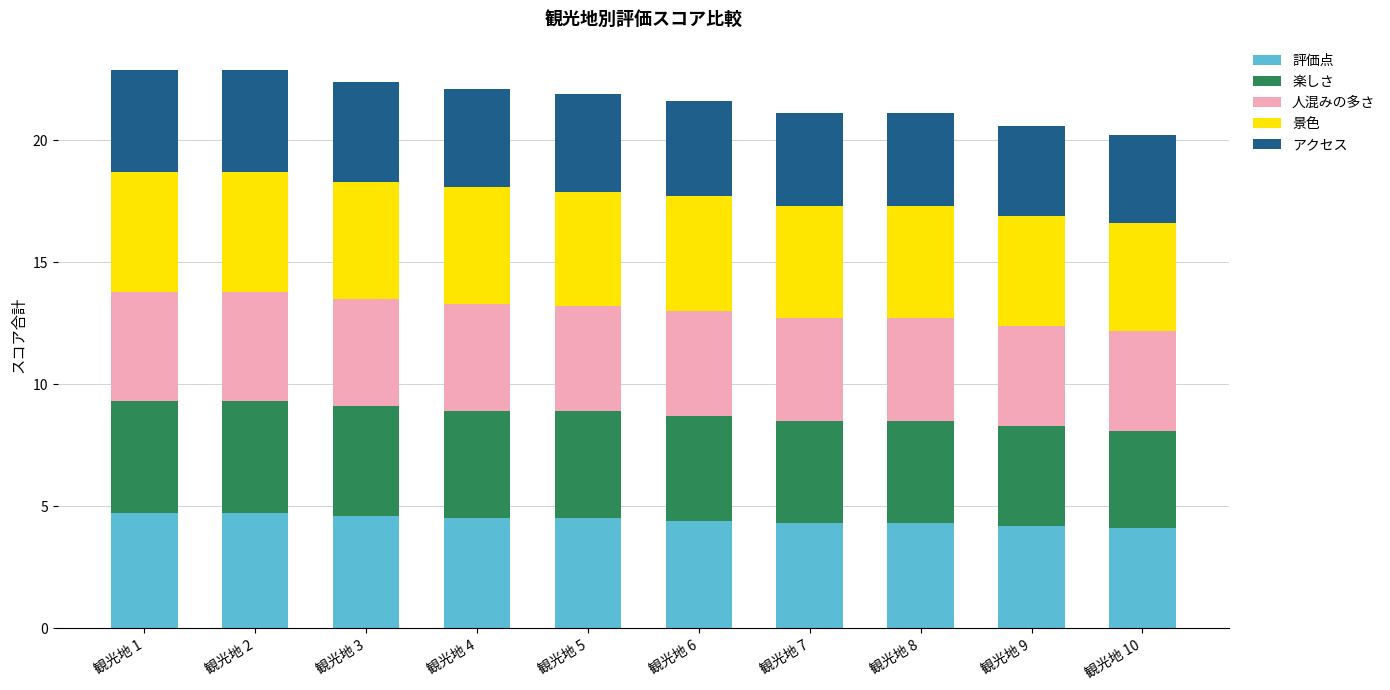

What is the lowest value of the 評価点 series?

4.1